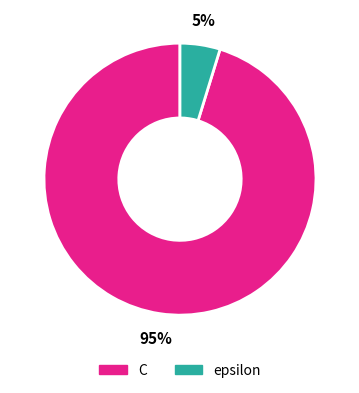

Which slice is the largest?

C